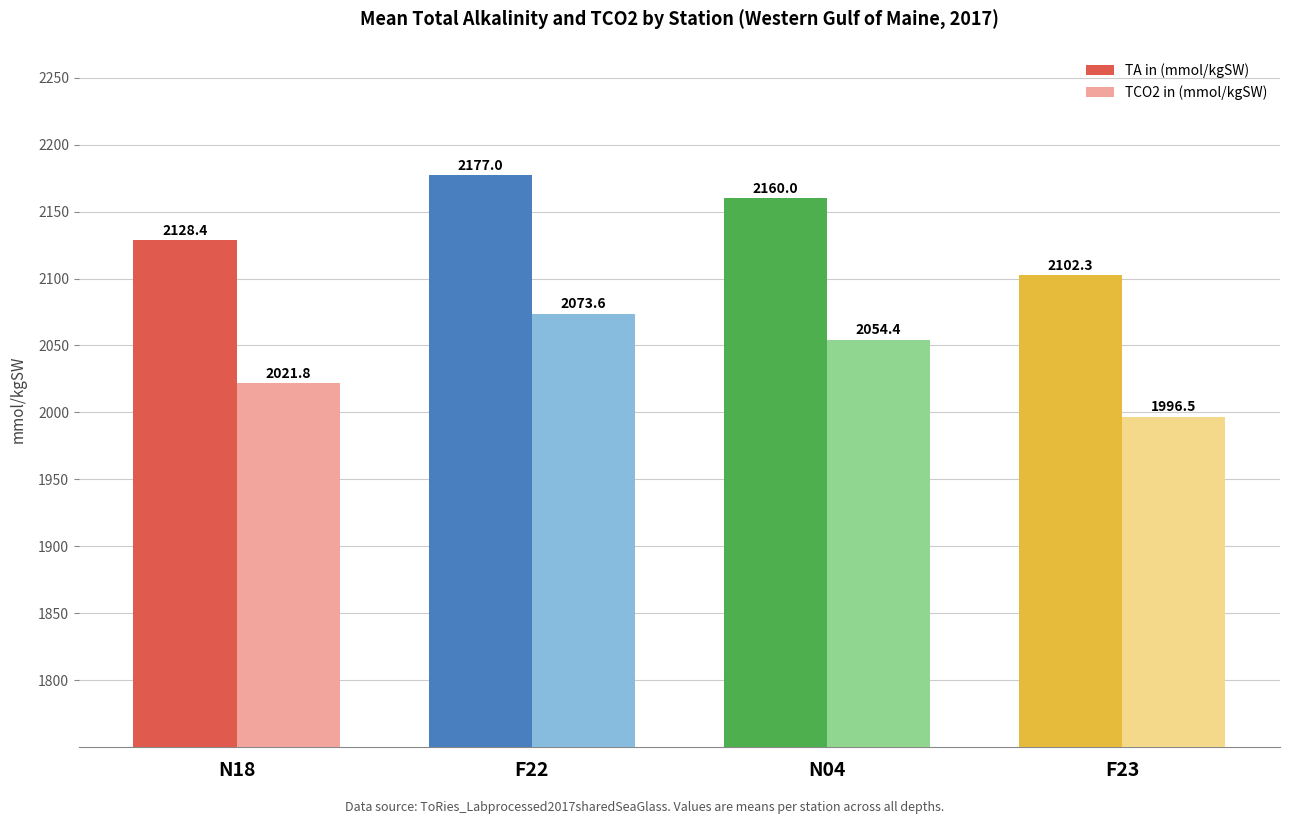

What is the difference between the TCO2 in (mmol/kgSW) values at N18 and F23?

25.3